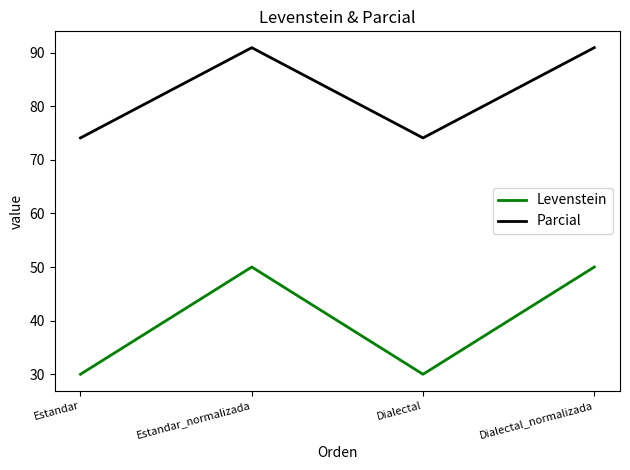

What is the maximum value shown in the chart?

90.9